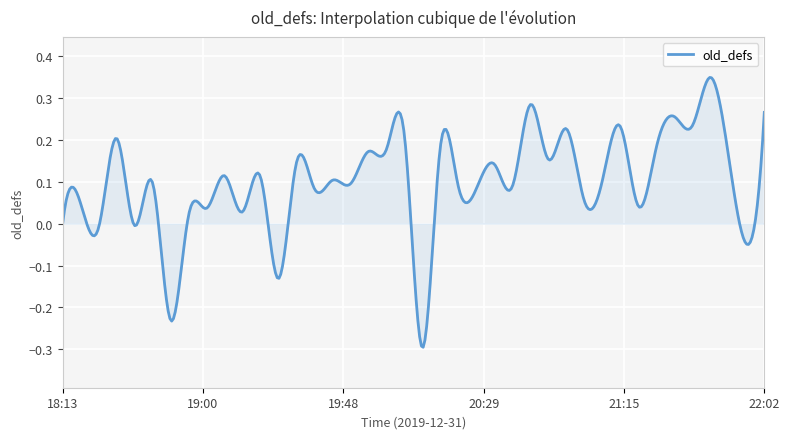

What is the difference between the maximum and minimum values?

0.6